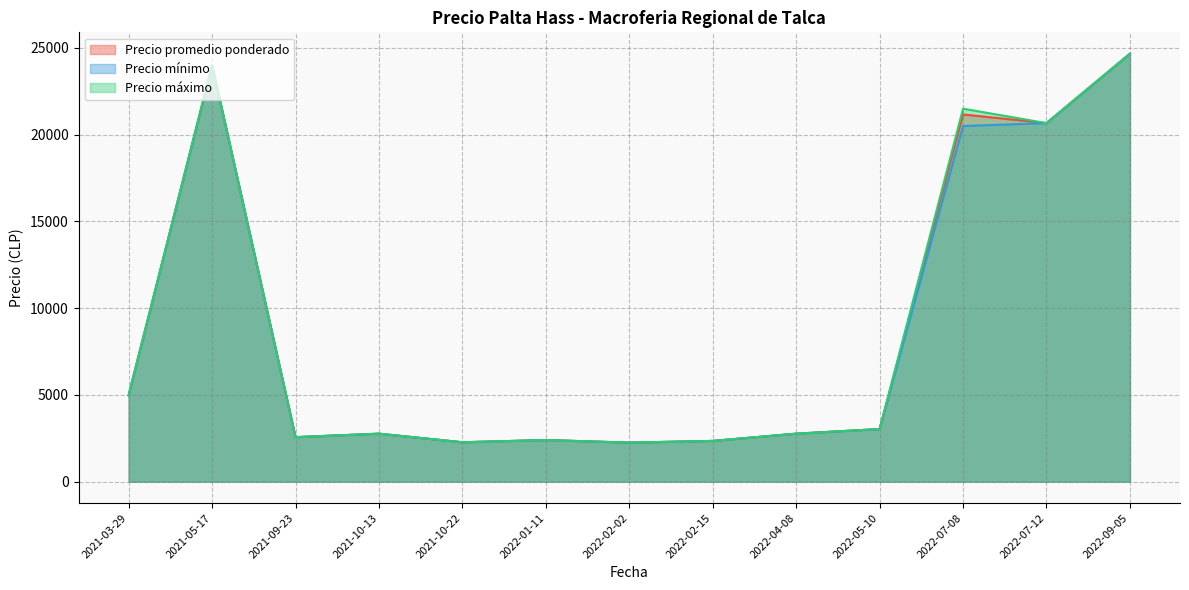

Which series has the widest spread of values?

Precio promedio ponderado